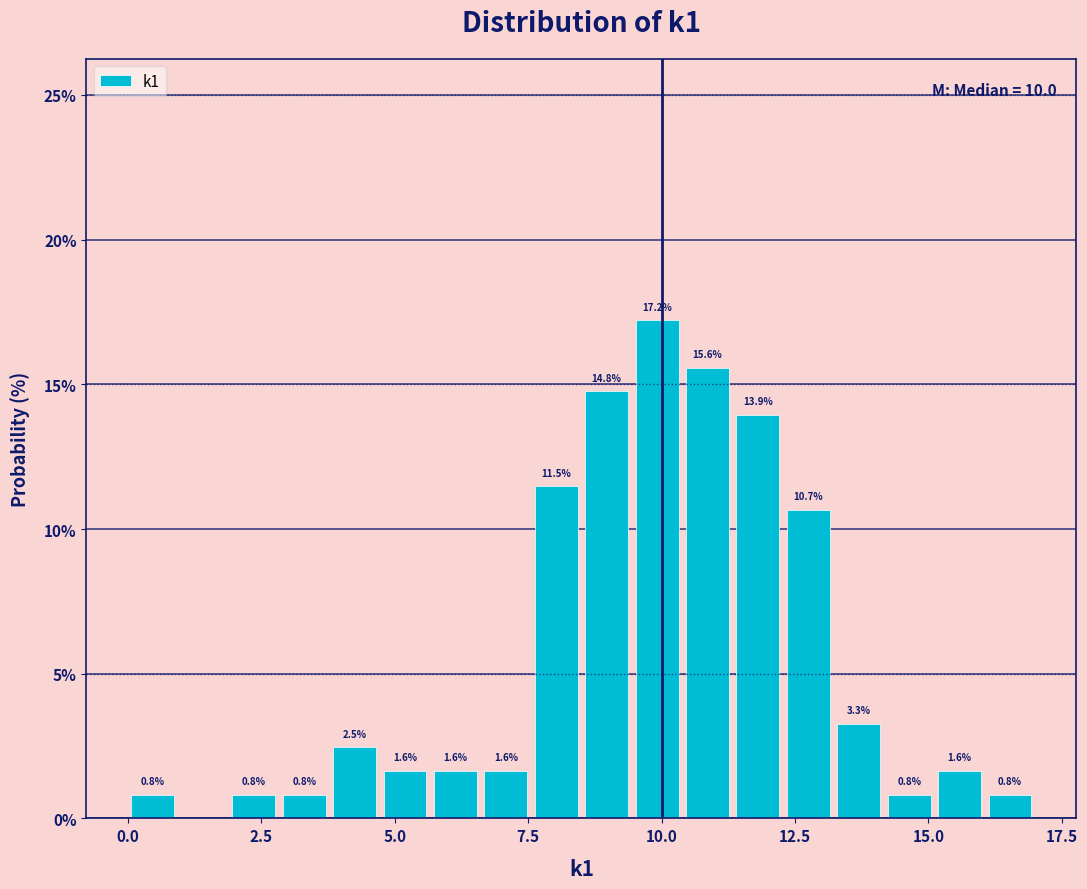

Read against the x-axis, roughly where is the centre of the tallest bar?

10.0